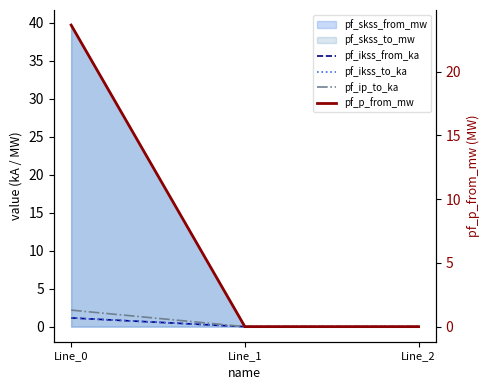

What is the sum of the pf_ip_to_ka values at Line_2 and Line_0?

2.2